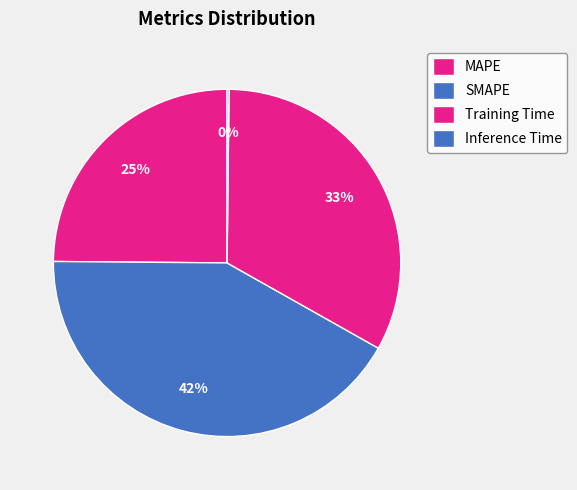

Between Training Time and MAPE, which is larger?

Training Time